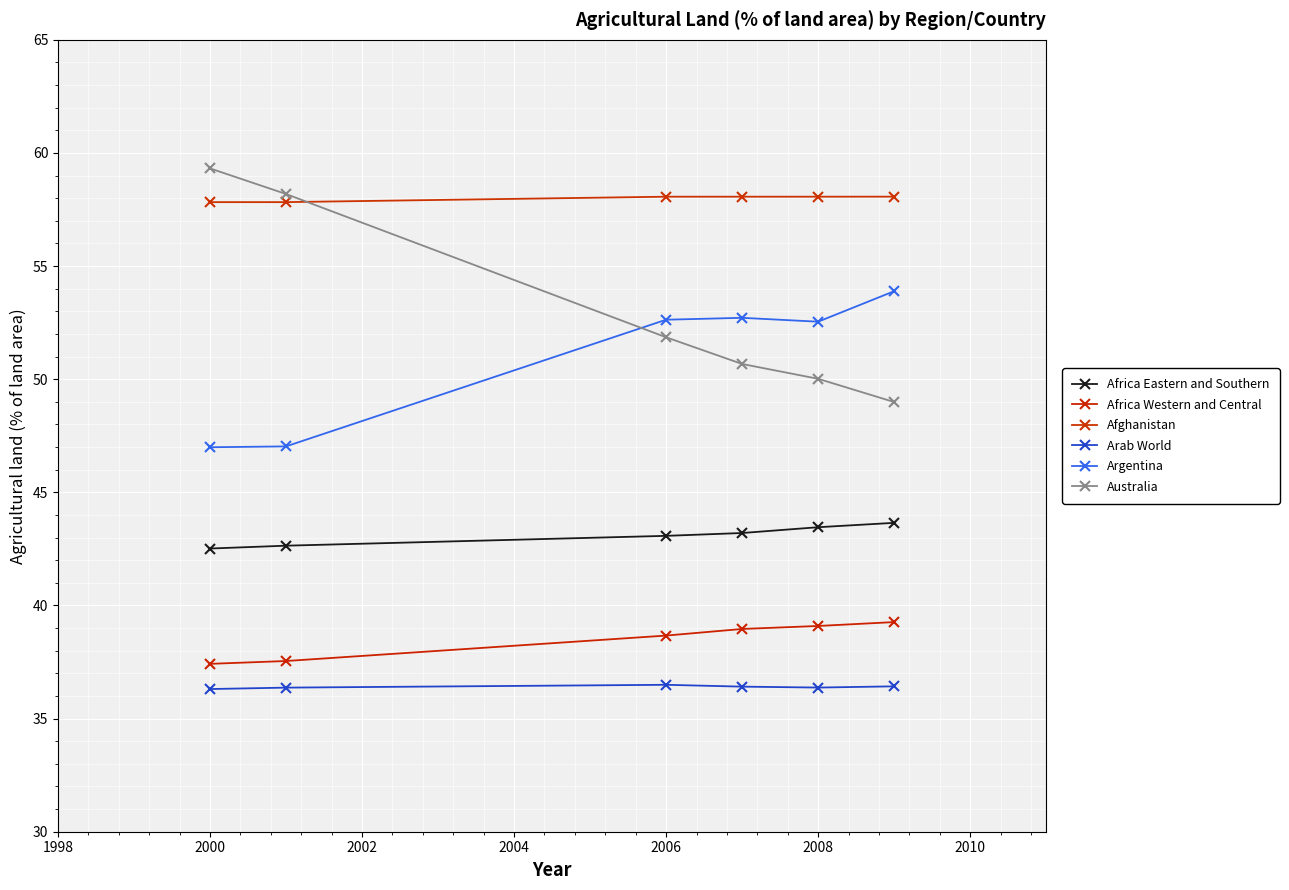

Is this an area chart (filled region under the line)?

No